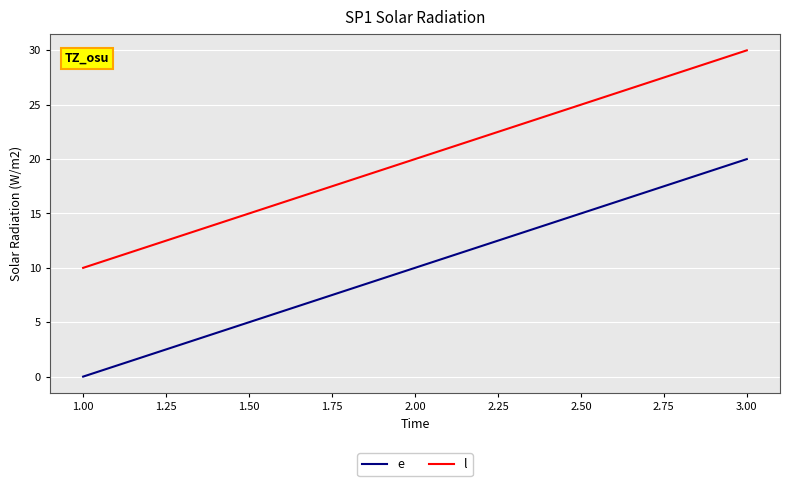

Which label corresponds to the largest value in the chart?

3.00